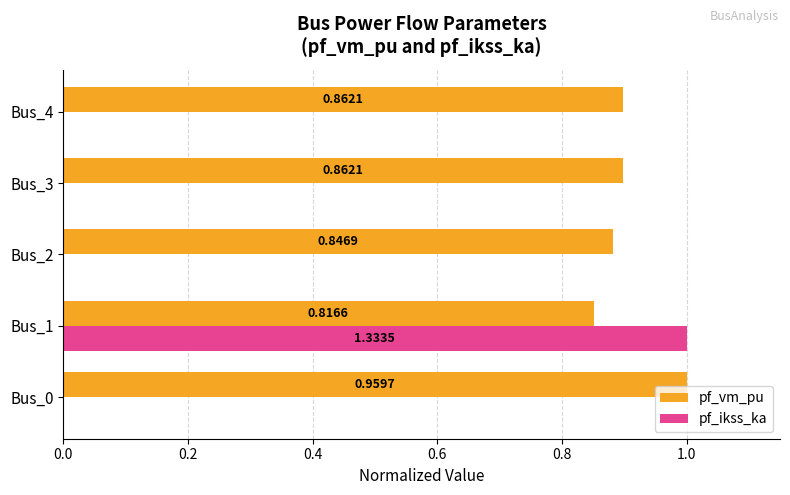

Which series has the largest total across all categories?

pf_vm_pu